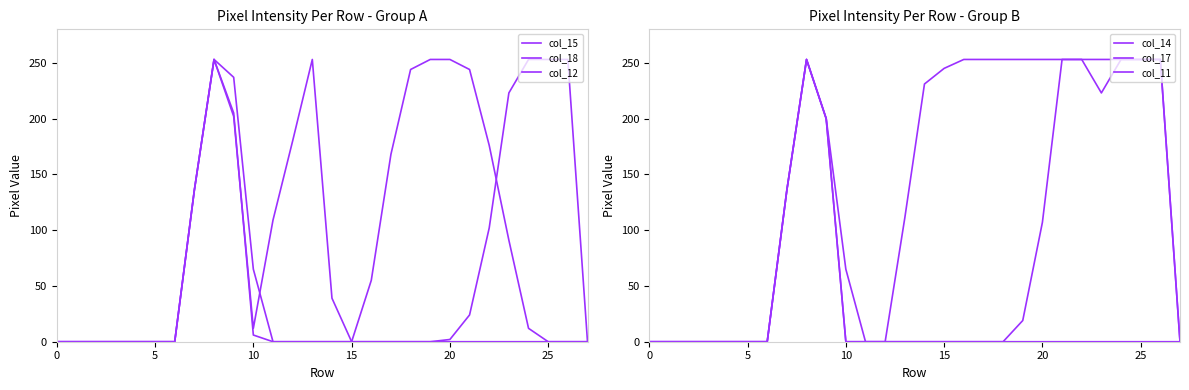

How many categories are shown in the chart?

28